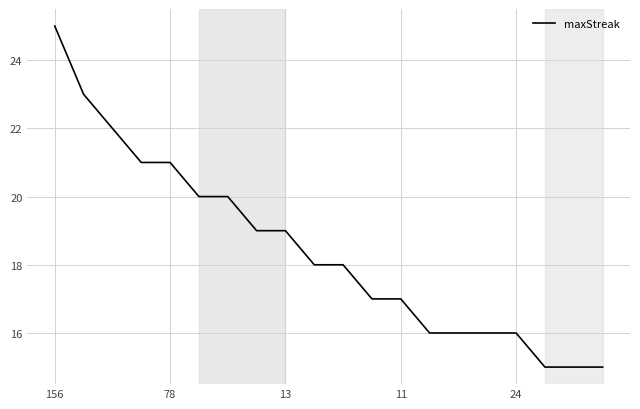

What is the difference between the maximum and minimum values?

10